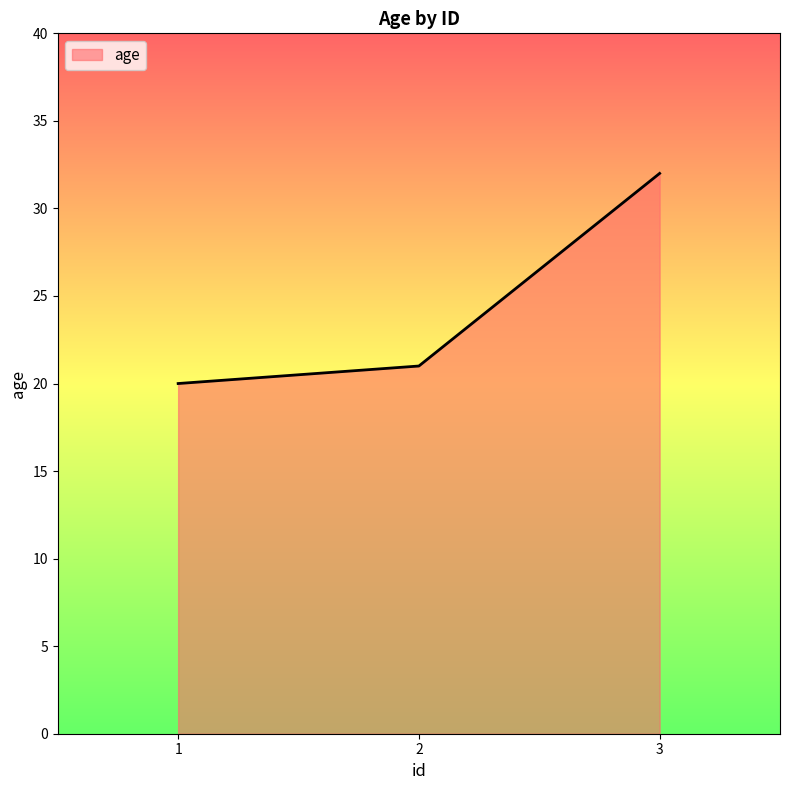

True or false: the data shows 13 at 2.

False